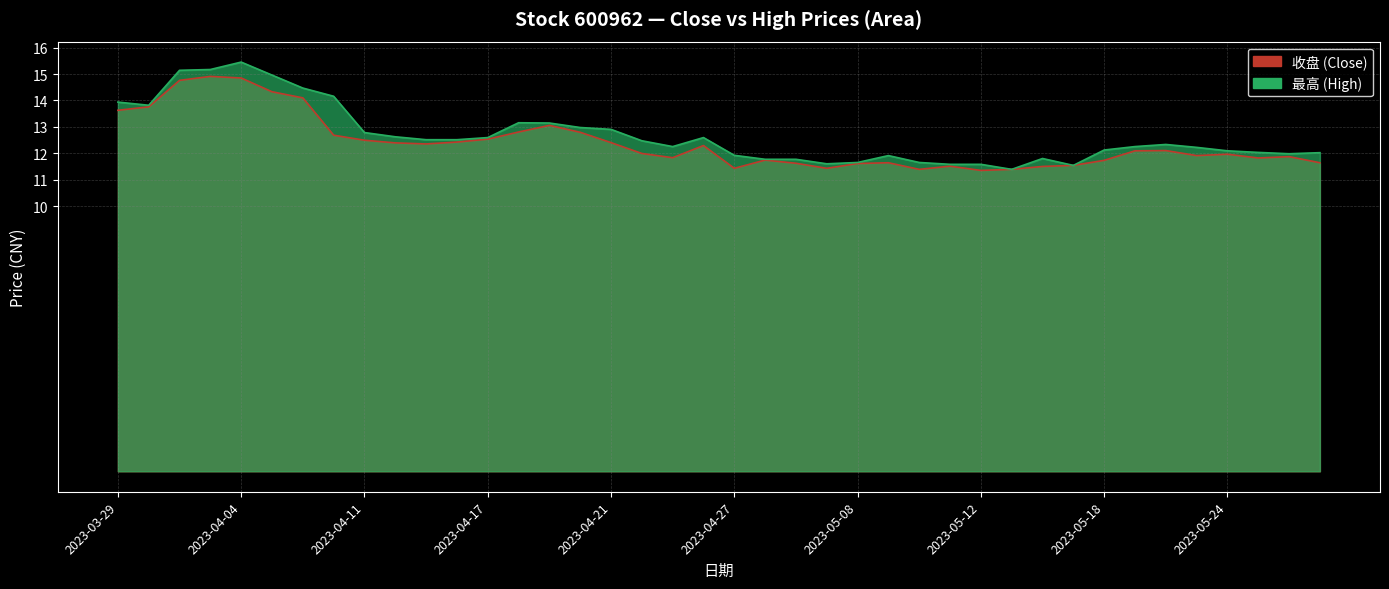

True or false: 收盘 has more than 0 points higher than both neighbors.

True